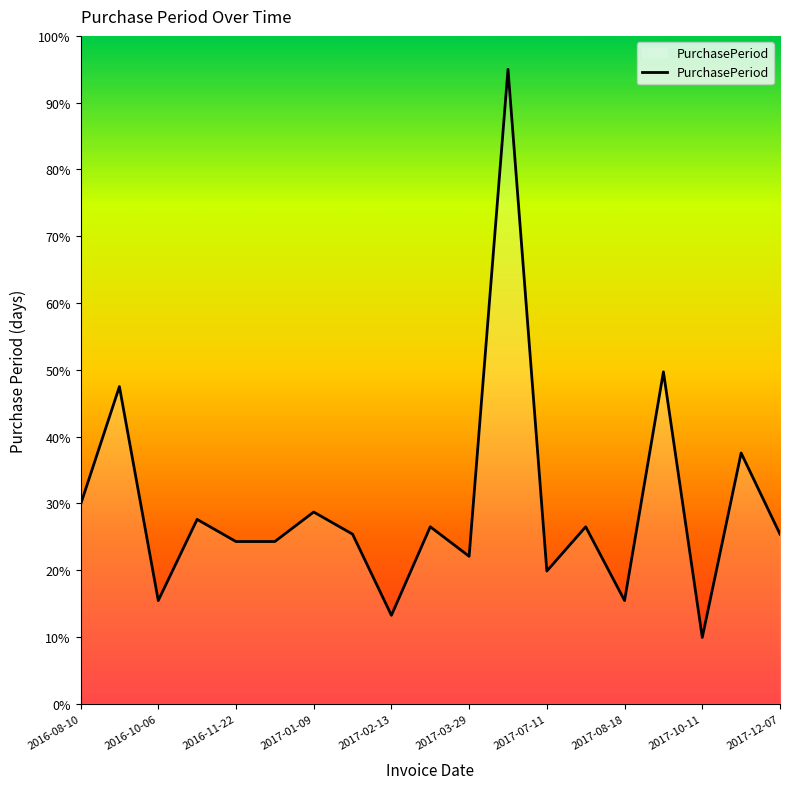

What is the maximum value shown in the chart?

95.0